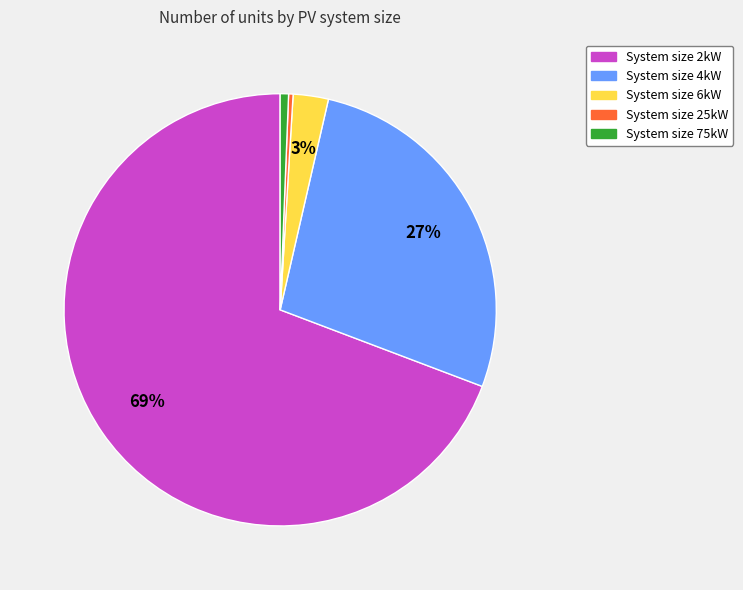

To the nearest percent, what is the difference between the largest and smallest slice percentages?

69%